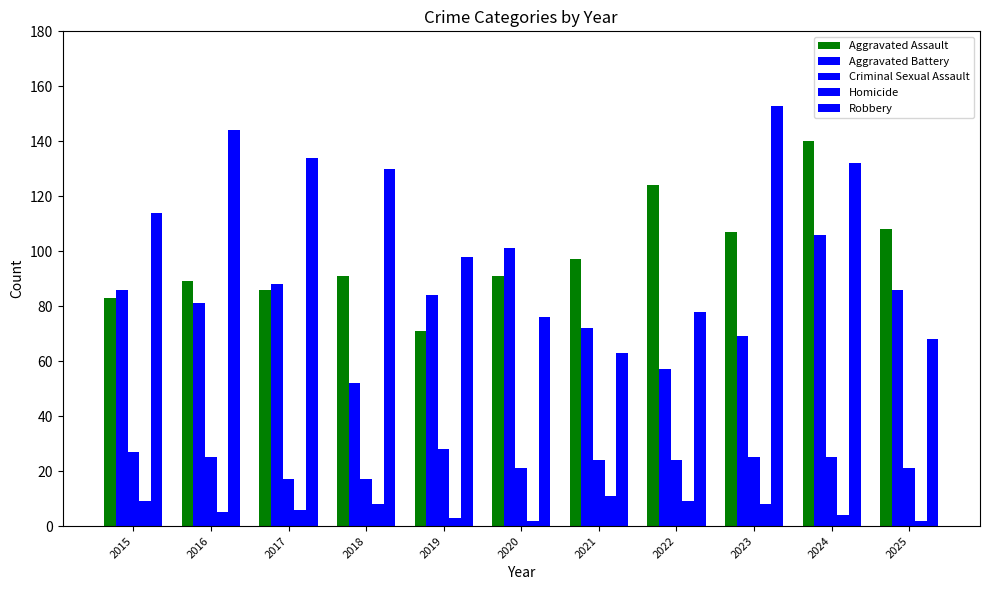

How many data points in Robbery are less than 114?

5